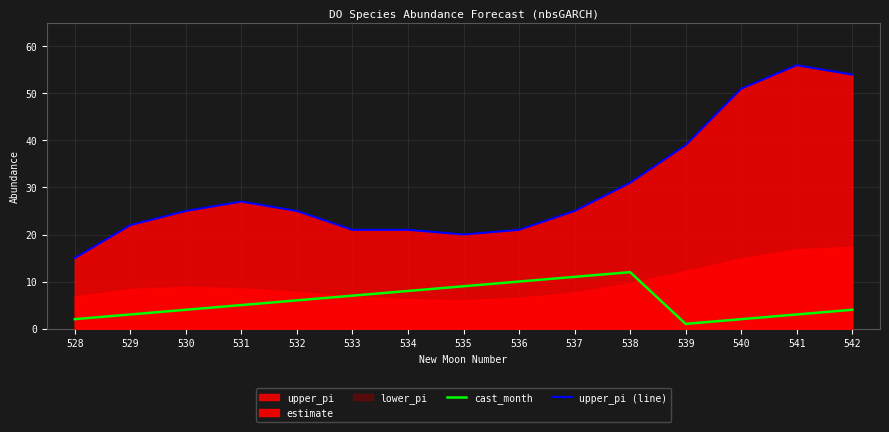

At which label does cast_month reach its minimum?

539